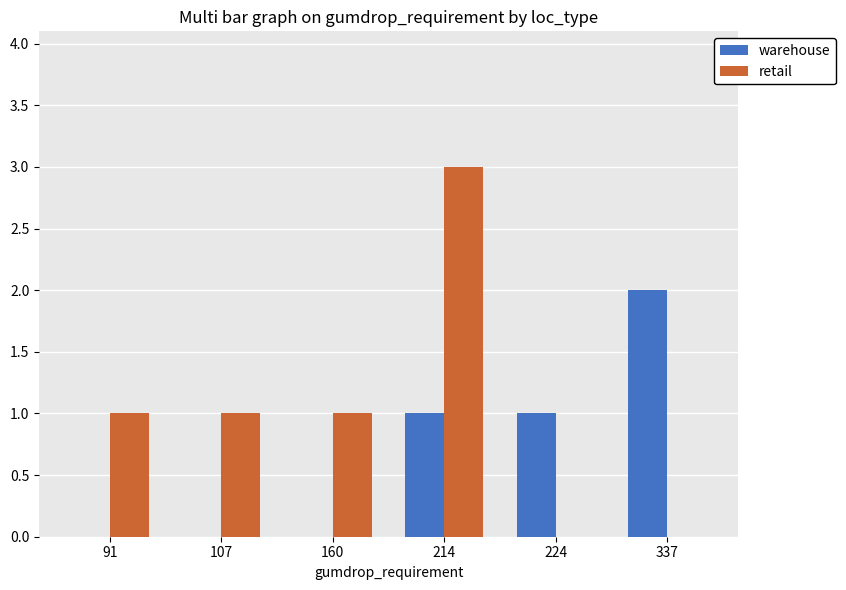

How many distinct data groups are displayed?

2